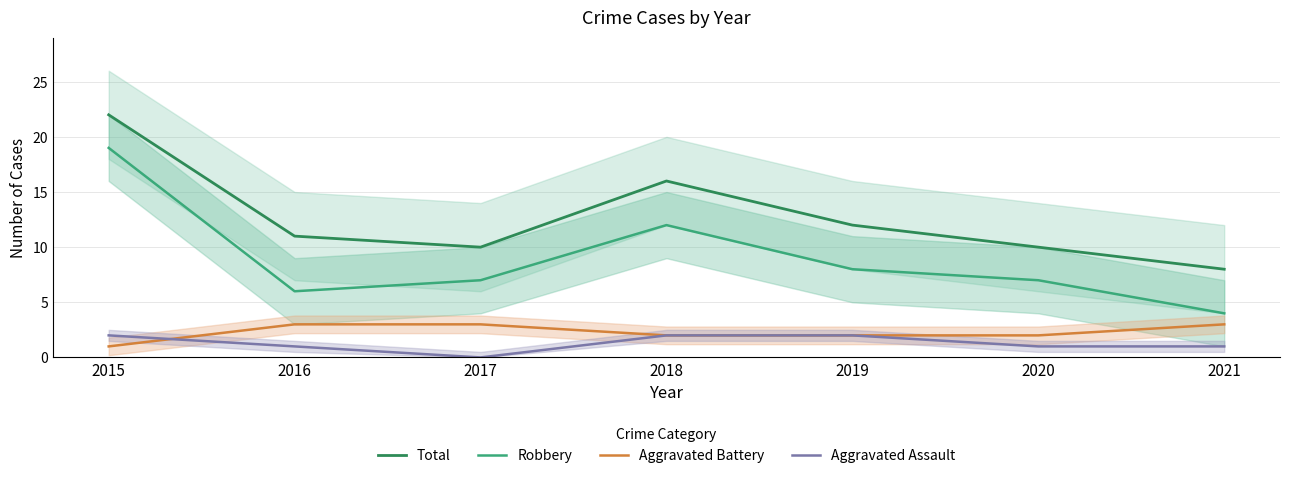

Where do Aggravated Assault and Aggravated Battery first cross each other?

2015 and 2016